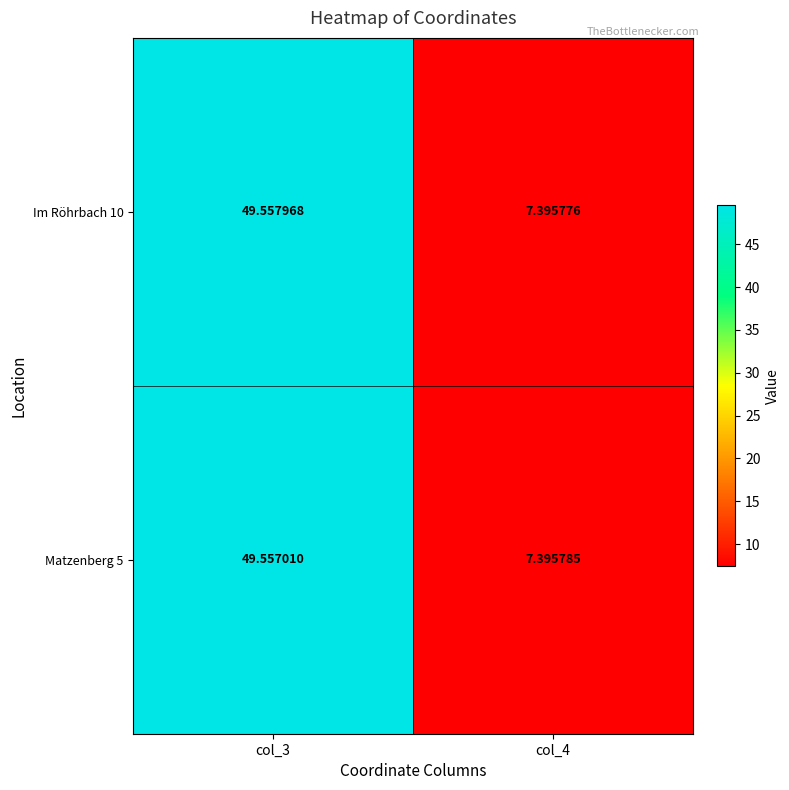

What is the total value across all series at col_4?

14.8